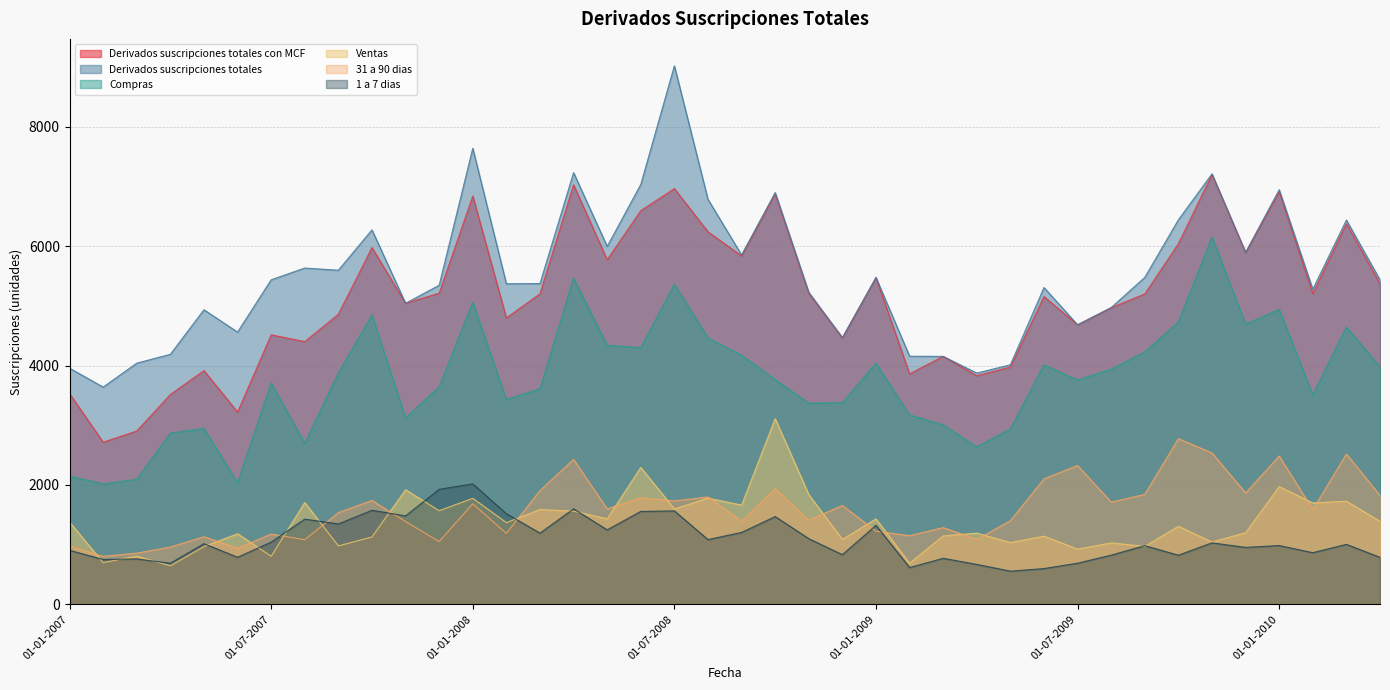

Where is the first local minimum for Compras?

01-02-2007